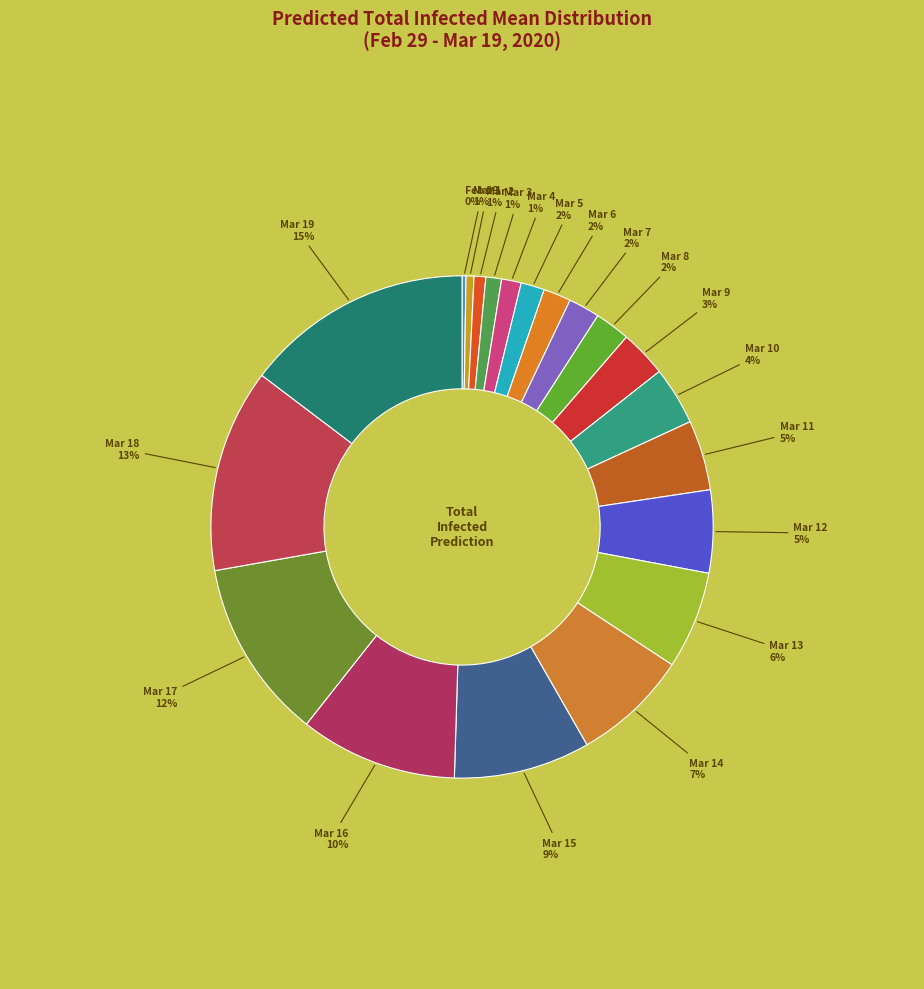

Is there any slice that represents more than half of the pie?

No